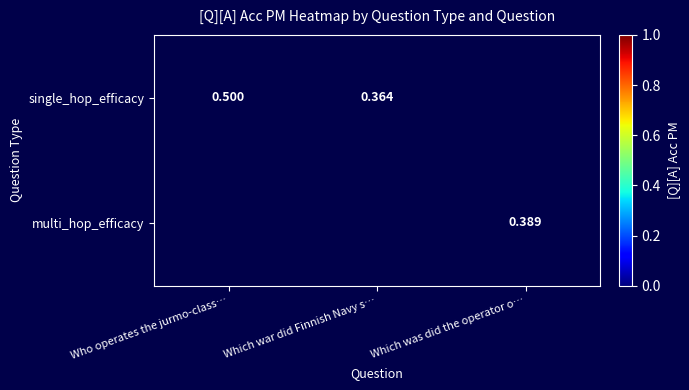

Is the value of multi_hop_efficacy at Which was did the operator o… greater than the value of single_hop_efficacy at Which war did Finnish Navy s…?

Yes